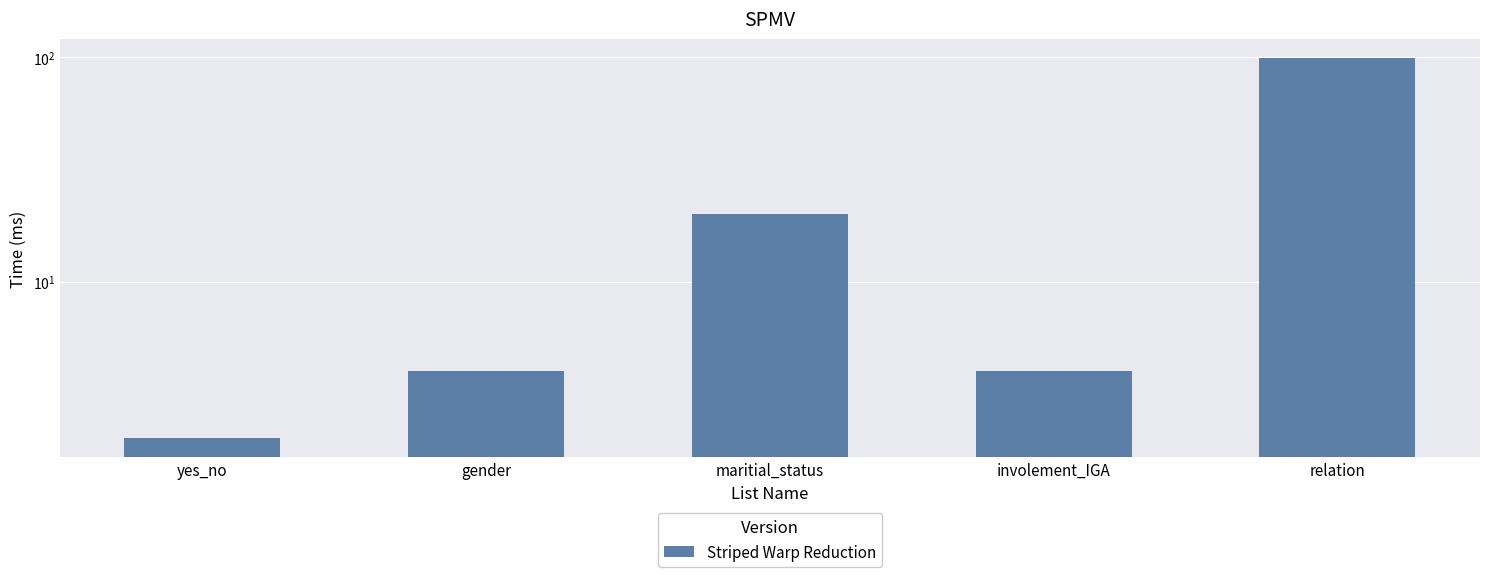

Which has a higher value, relation or maritial_status?

relation